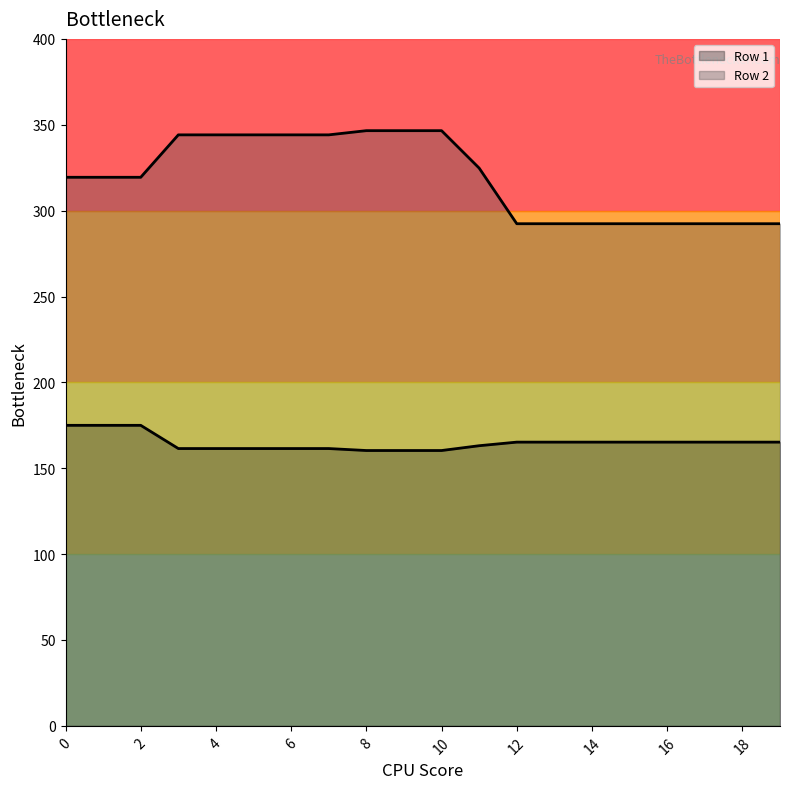

Rank the series by their maximum value, from lowest to highest.

Row 1 line, Row 2 line